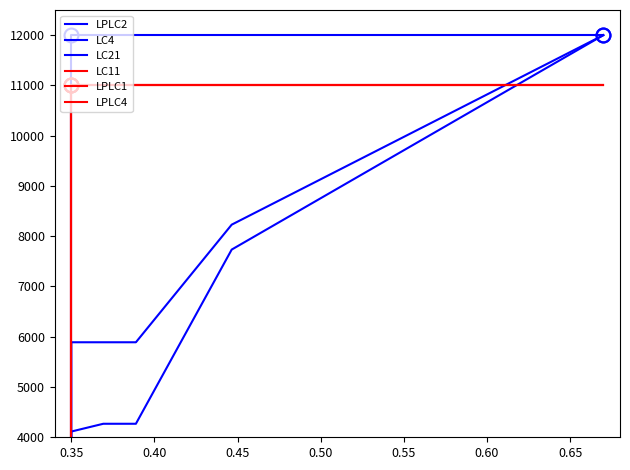

How many values in the LC4 series are below 5042?

20